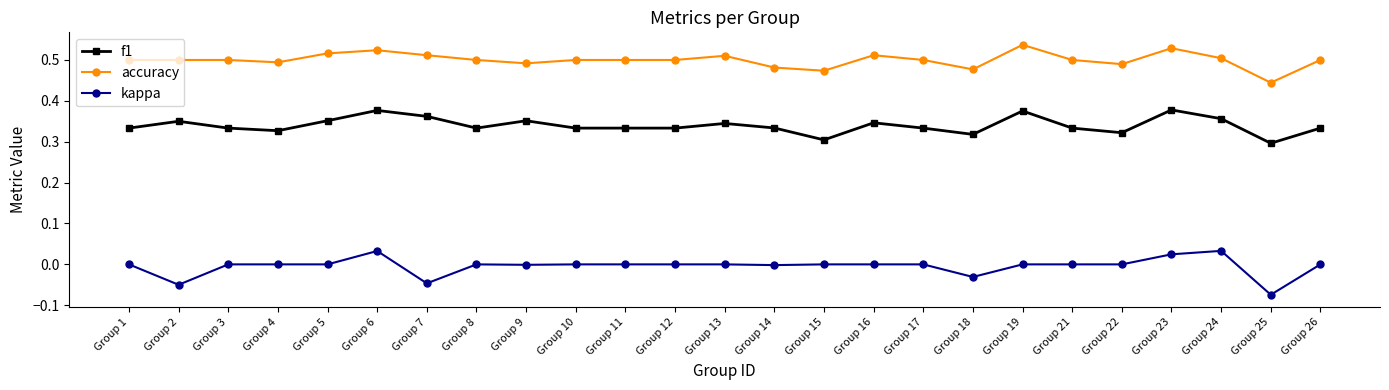

What is the total value across all series at Group 14?

0.8